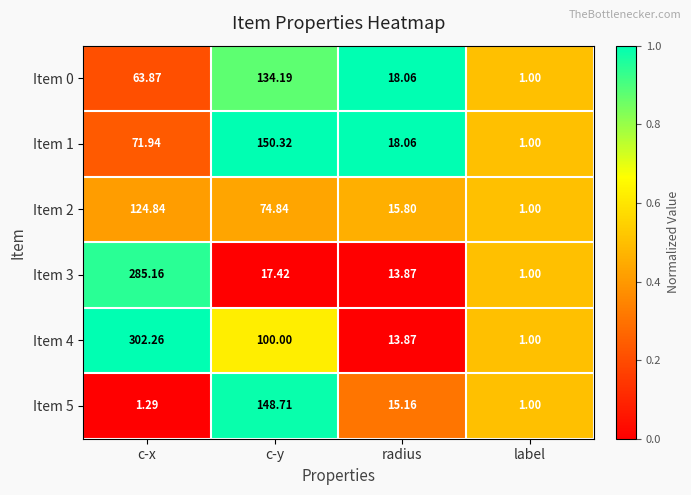

Which label corresponds to the smallest value in the chart?

label